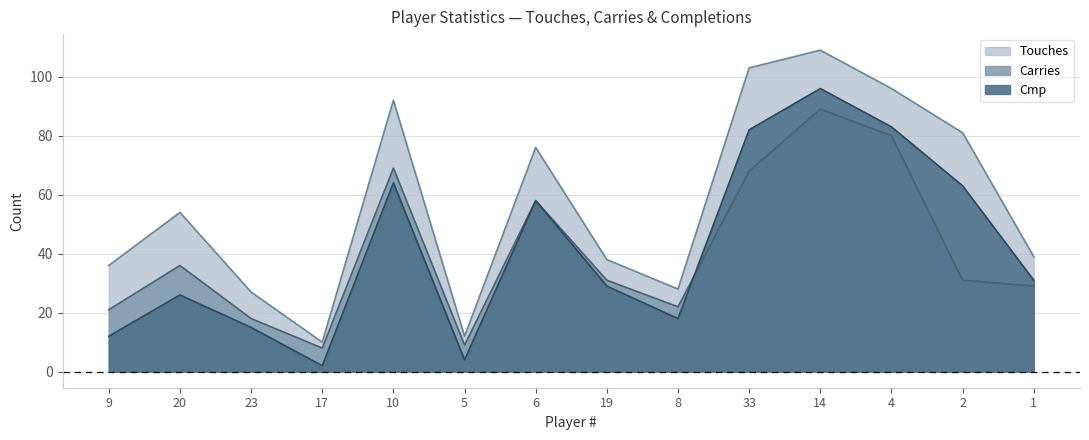

At which category is the sum across all series the highest?

14